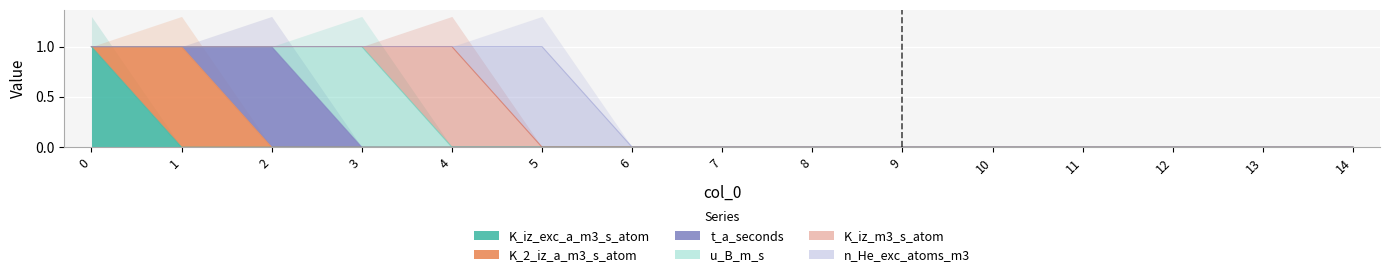

Is the value of K_2_iz_a_m3_s_atom at 9 greater than the value of K_iz_m3_s_atom at 12?

No